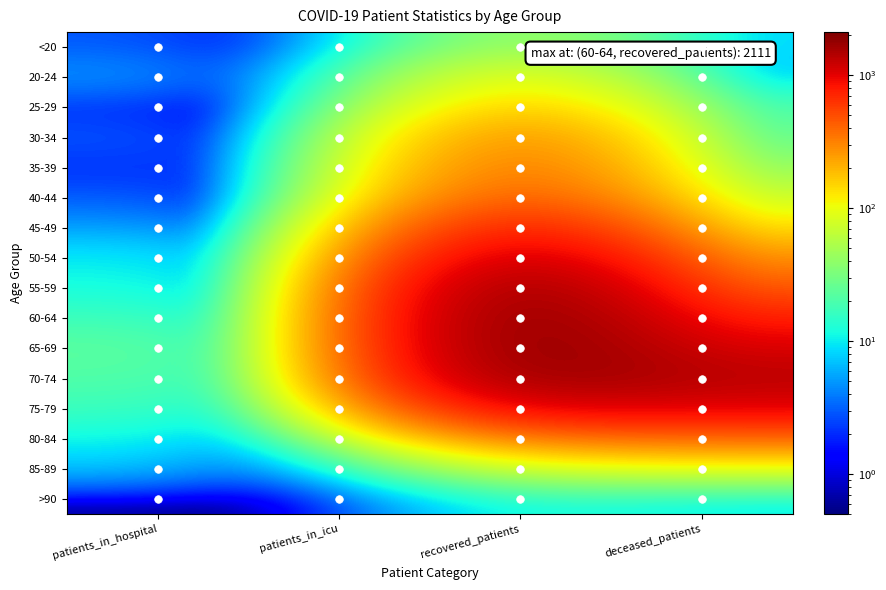

Rank the series at patients_in_icu from highest to lowest value.

70-74, 60-64, 65-69, 75-79, 50-54, 55-59, 35-39, 45-49, 80-84, <20, 20-24, 25-29, 30-34, 40-44, 85-89, >90